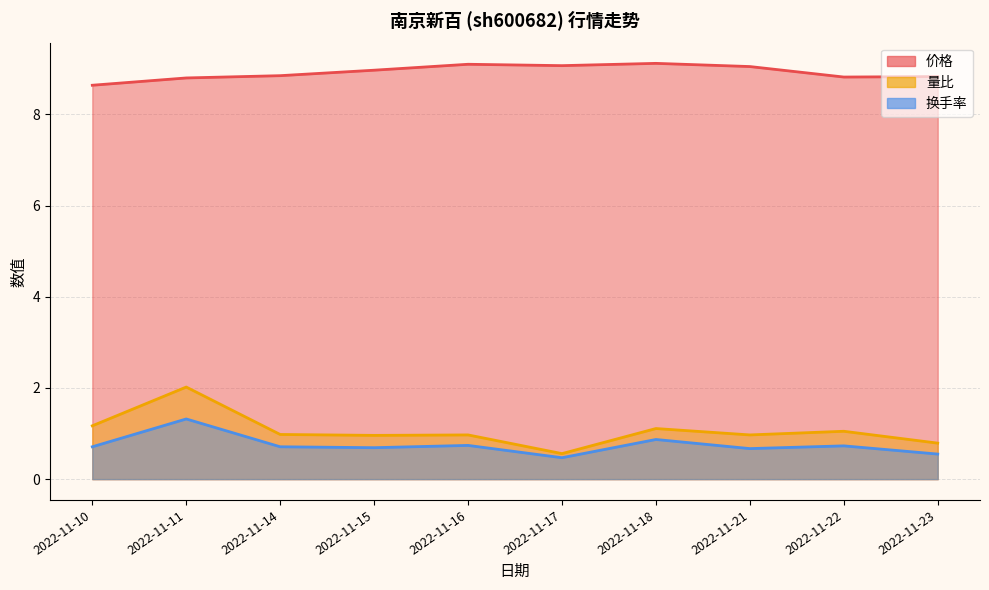

Where is the first local minimum for 量比?

2022-11-15